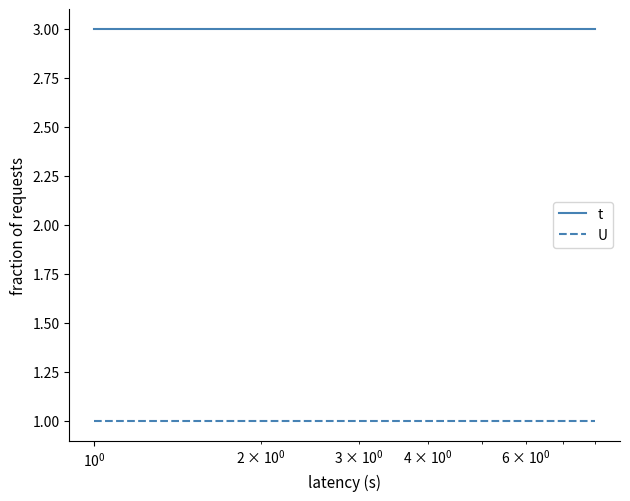

What are all the series names shown in the legend?

t, U